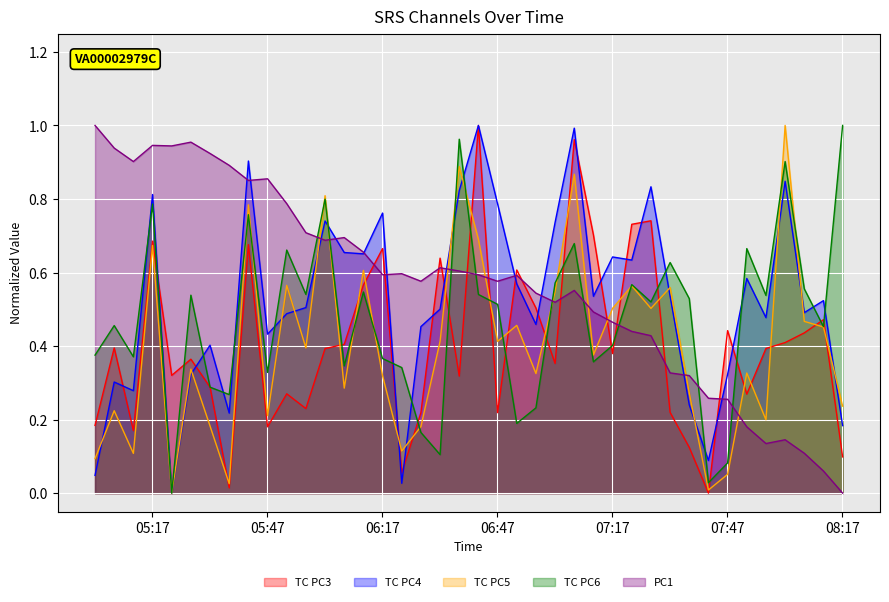

List the series in order of their peak value, lowest first.

TC PC3, TC PC4, TC PC5, TC PC6, PC1